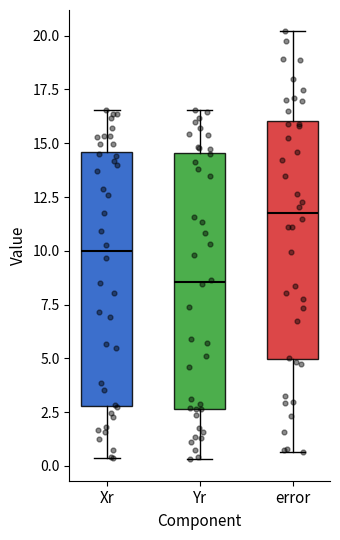

Where is the lower edge of the box for Yr on the y-axis? The values are not printed on the chart, so give them approximately, as read against the axis.

2.5